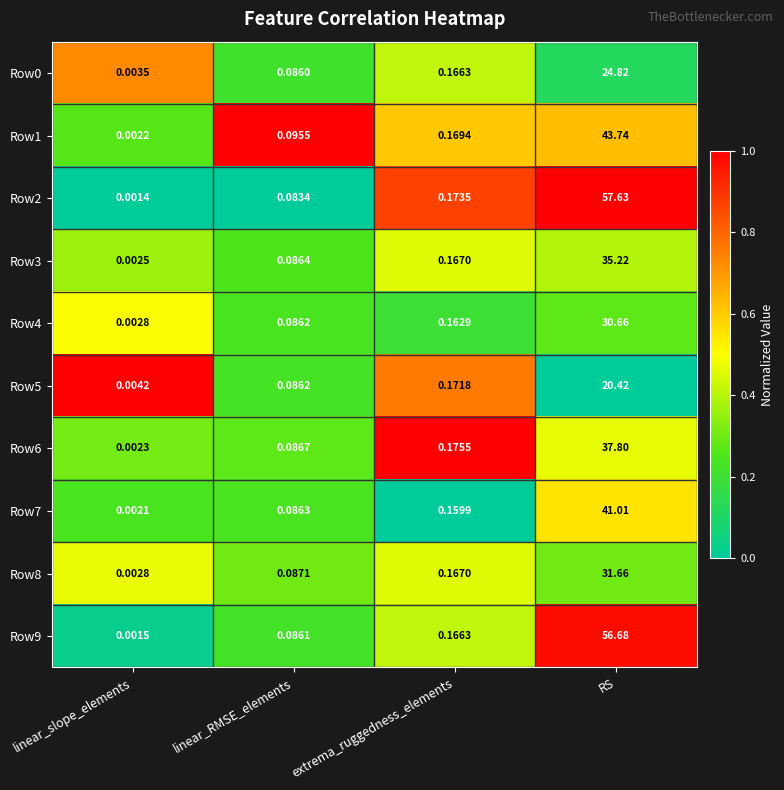

Which series has the largest total across all categories?

Row2